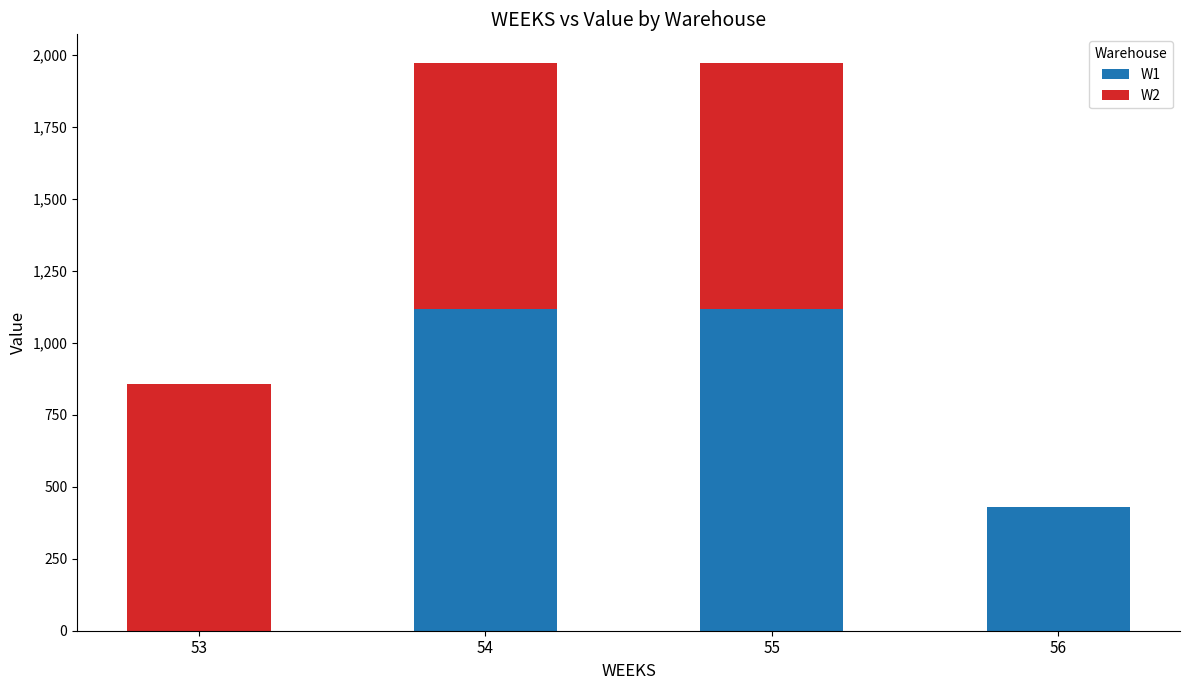

Is it true that W1 equals 1628.3 at 55?

False